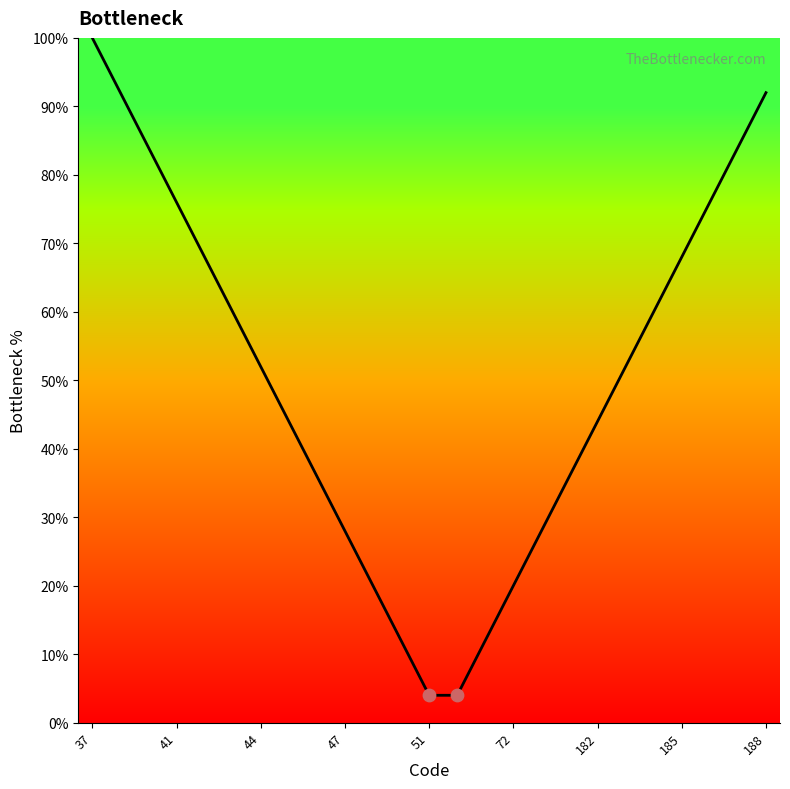

What is the smallest value displayed?

4.0